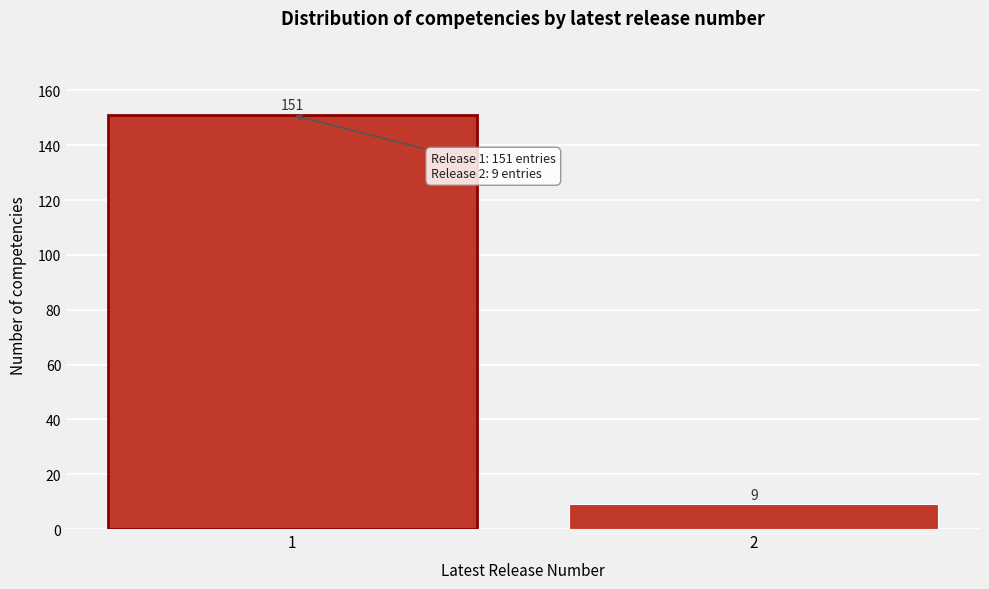

Reading left to right, transcribe all the data shown in this chart.

1=151	2=9